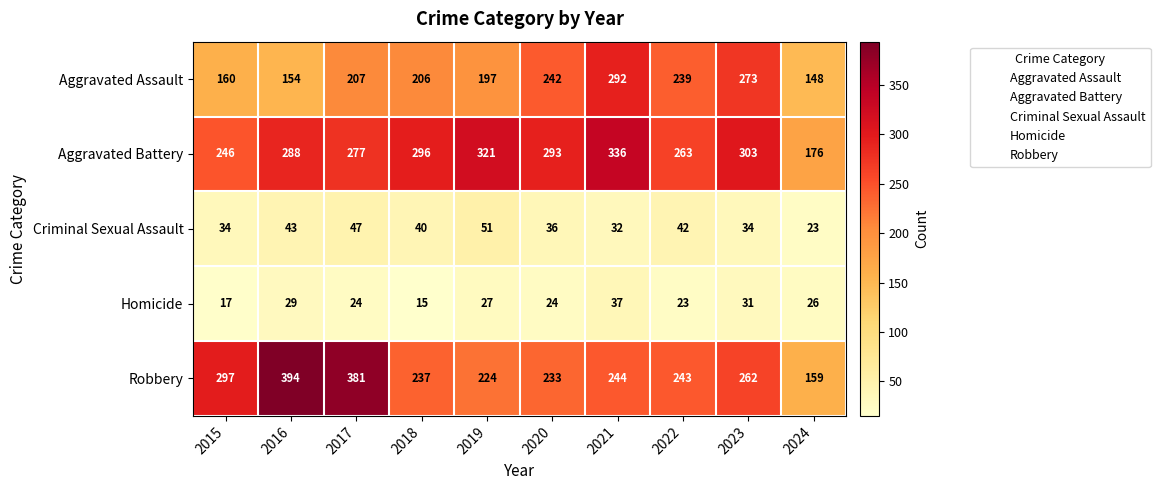

Is it true that Criminal Sexual Assault equals 36 at 2020?

True